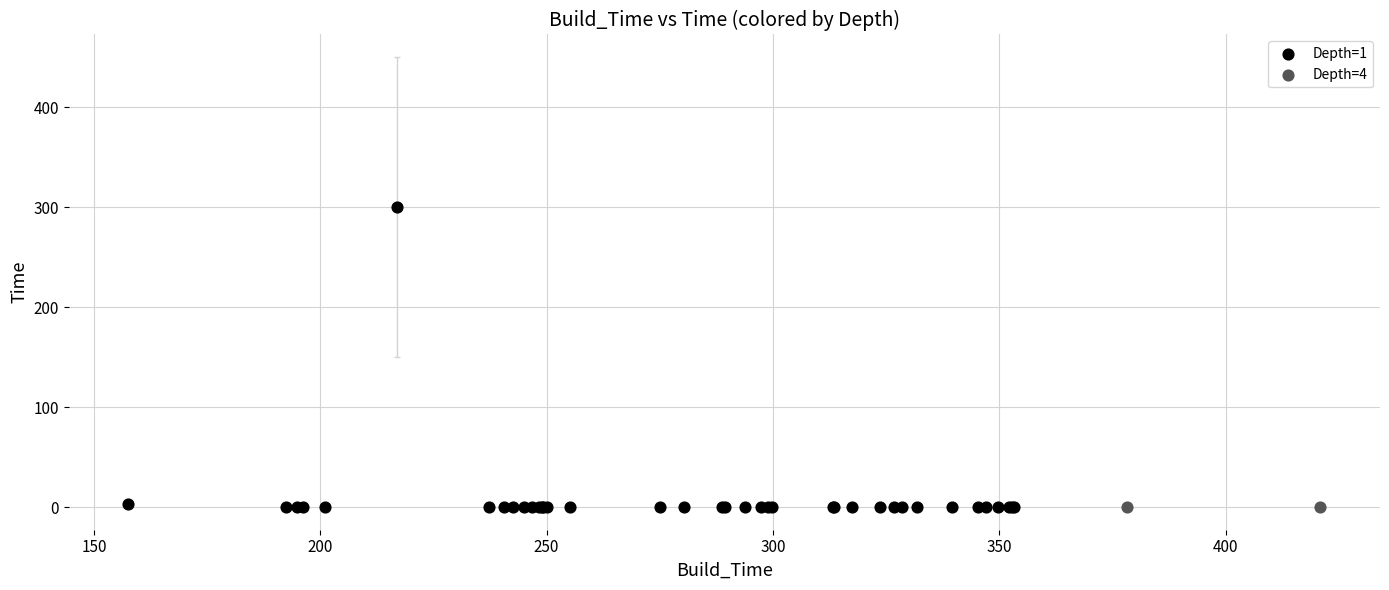

What are all the series names shown in the legend?

Depth=1, Depth=4